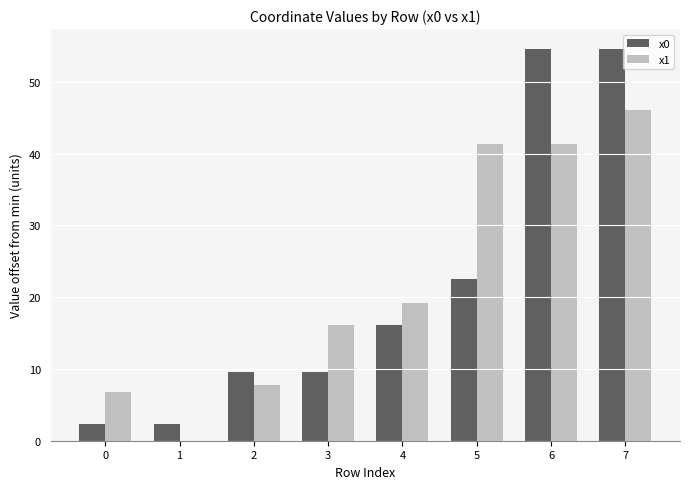

Is the value of x0 at 5 greater than the value of x1 at 0?

Yes